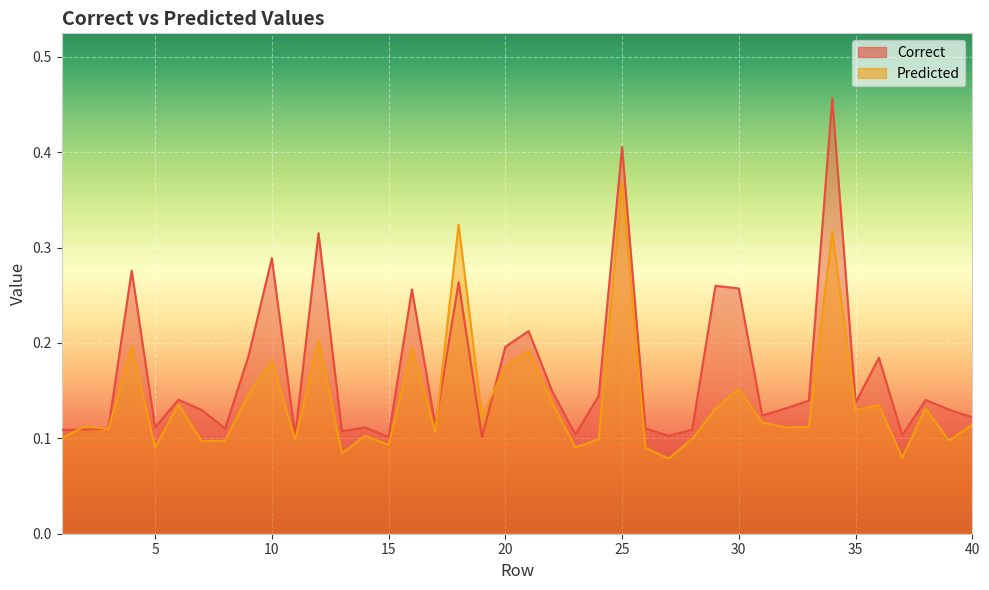

What are all the series names shown in the legend?

Correct, Predicted